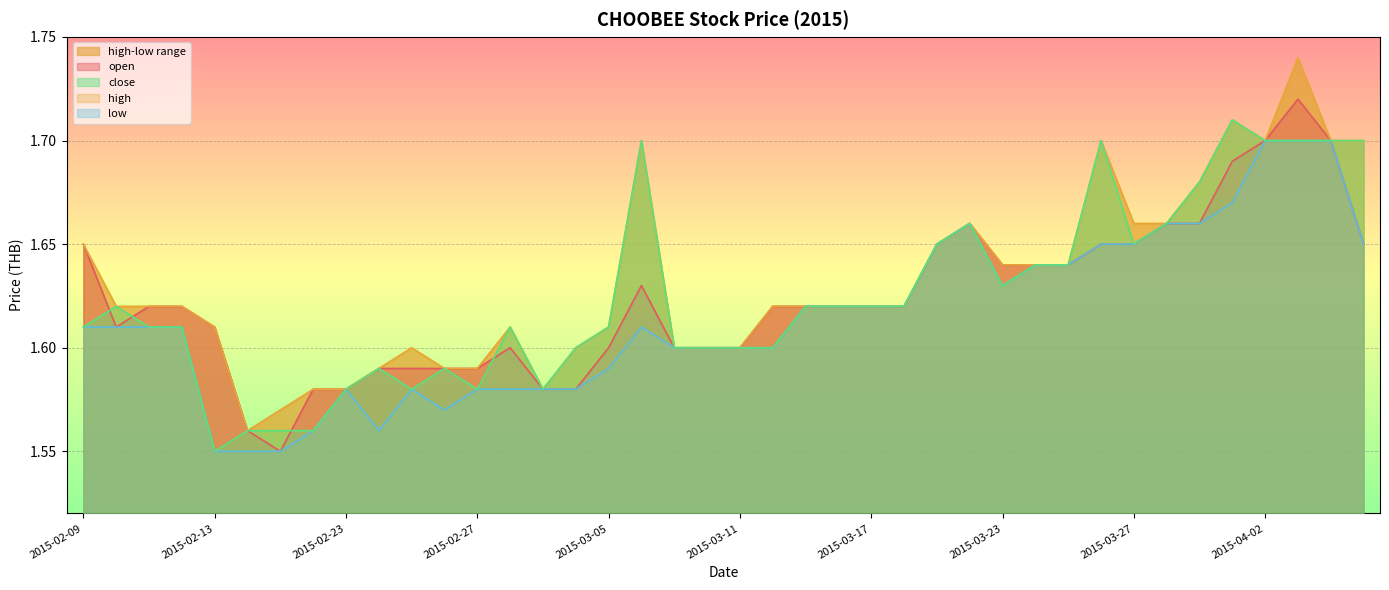

Reading right to left, transcribe all the data shown in this chart.

open: 1.6	1.7	1.7	1.7	1.7	1.7	1.7	1.6	1.6	1.6	1.6	1.6	1.7	1.6	1.6	1.6	1.6	1.6	1.6	1.6	1.6	1.6	1.6	1.6	1.6	1.6	1.6	1.6	1.6	1.6	1.6	1.6	1.6	1.6	1.6	1.6	1.6	1.6	1.6	1.6
high: 1.7	1.7	1.7	1.7	1.7	1.7	1.7	1.7	1.7	1.6	1.6	1.6	1.7	1.6	1.6	1.6	1.6	1.6	1.6	1.6	1.6	1.6	1.7	1.6	1.6	1.6	1.6	1.6	1.6	1.6	1.6	1.6	1.6	1.6	1.6	1.6	1.6	1.6	1.6	1.6
low: 1.6	1.7	1.7	1.7	1.7	1.7	1.7	1.6	1.6	1.6	1.6	1.6	1.7	1.6	1.6	1.6	1.6	1.6	1.6	1.6	1.6	1.6	1.6	1.6	1.6	1.6	1.6	1.6	1.6	1.6	1.6	1.6	1.6	1.6	1.6	1.6	1.6	1.6	1.6	1.6
close: 1.7	1.7	1.7	1.7	1.7	1.7	1.7	1.6	1.7	1.6	1.6	1.6	1.7	1.6	1.6	1.6	1.6	1.6	1.6	1.6	1.6	1.6	1.7	1.6	1.6	1.6	1.6	1.6	1.6	1.6	1.6	1.6	1.6	1.6	1.6	1.6	1.6	1.6	1.6	1.6